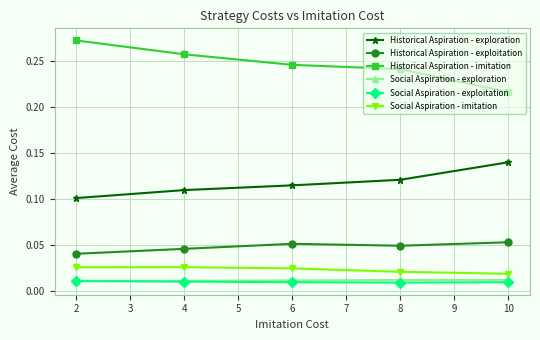

True or false: Historical Aspiration - exploitation and Social Aspiration - exploration intersect in this chart.

False